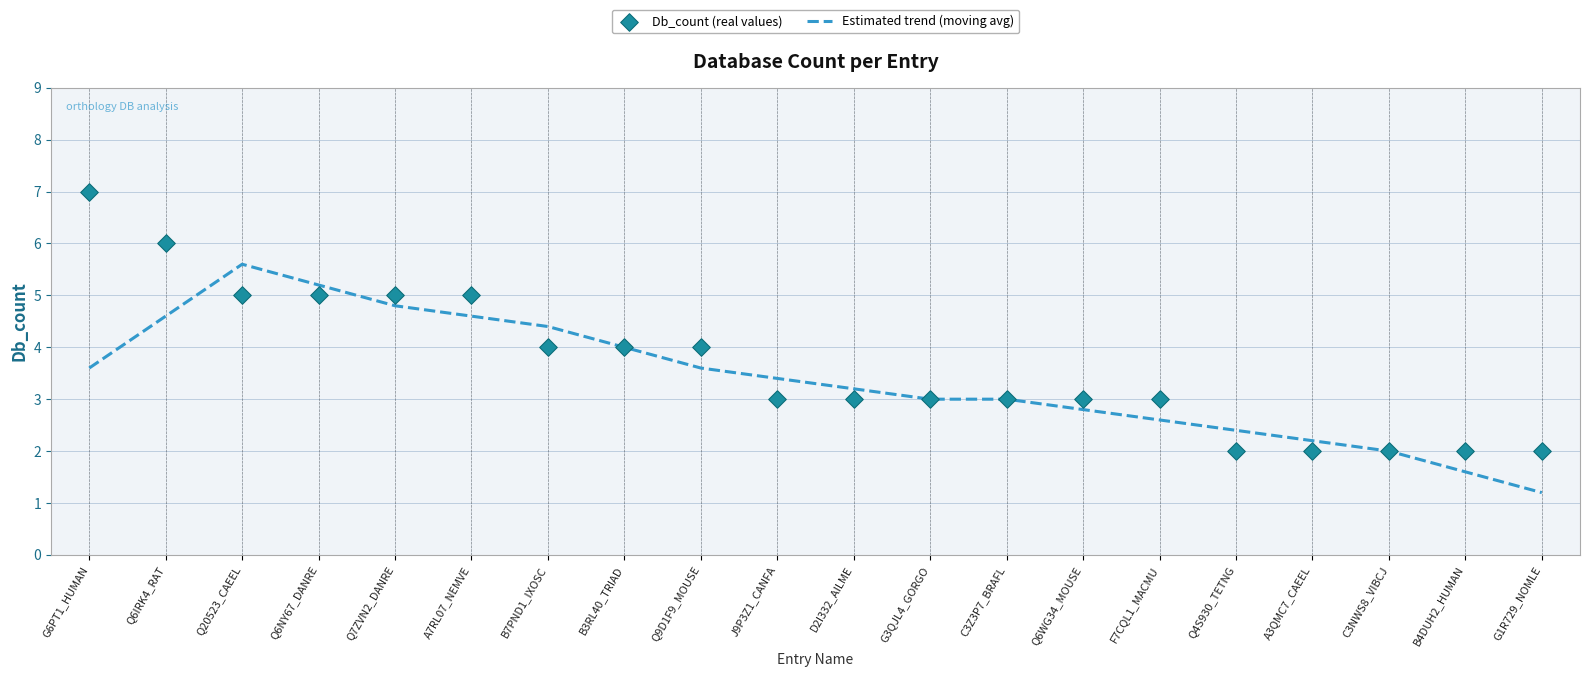

At which category is the sum across all series the highest?

Q6IRK4_RAT